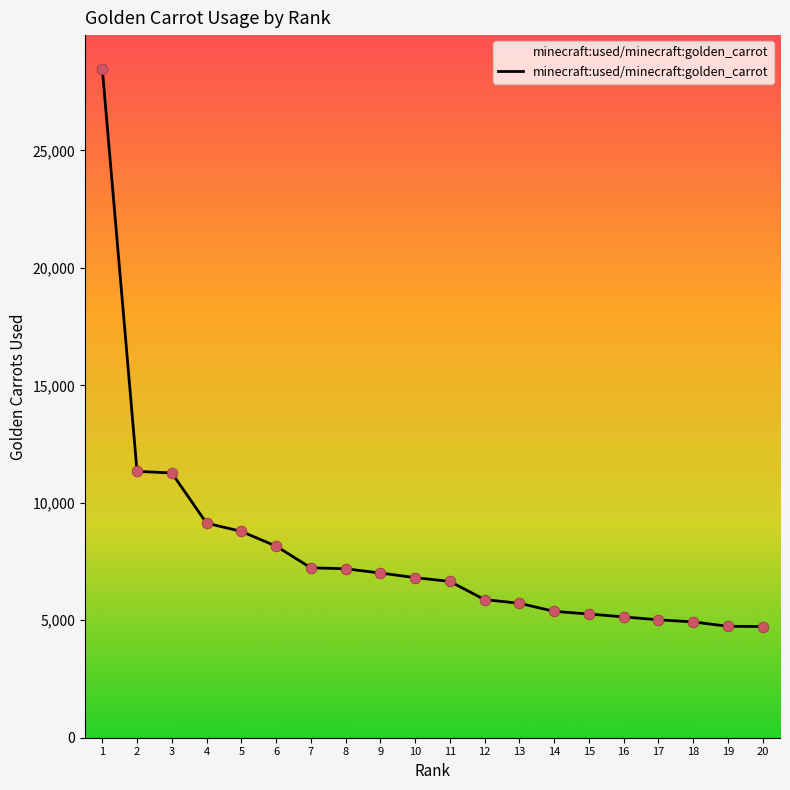

What is the ratio of the value at 4 to the value at 5?

1.0